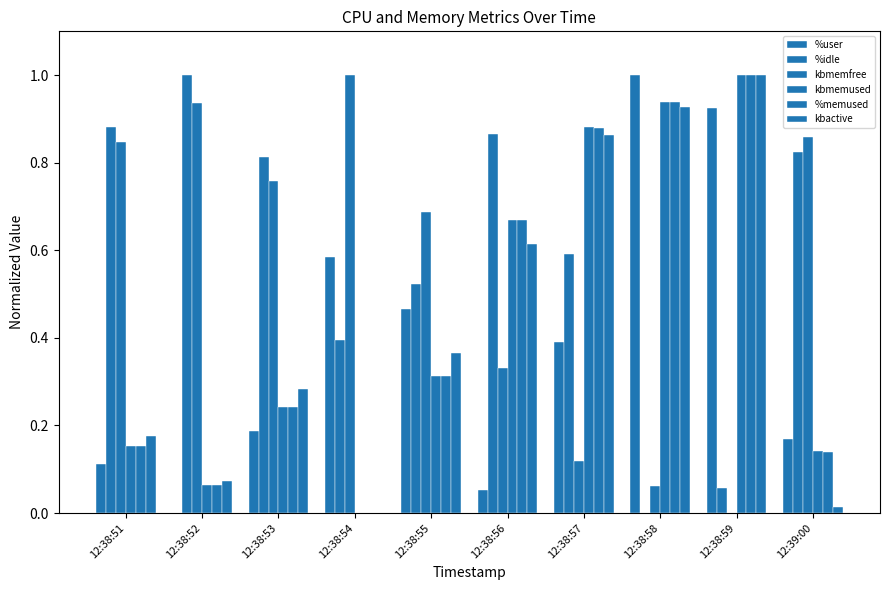

How many categories are shown in the chart?

10